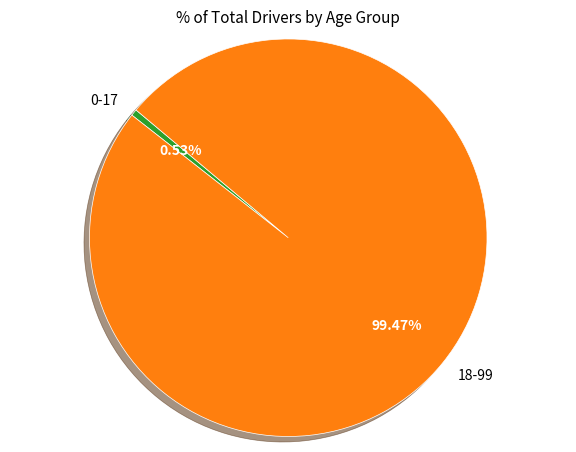

Count the number of slices in the pie.

2